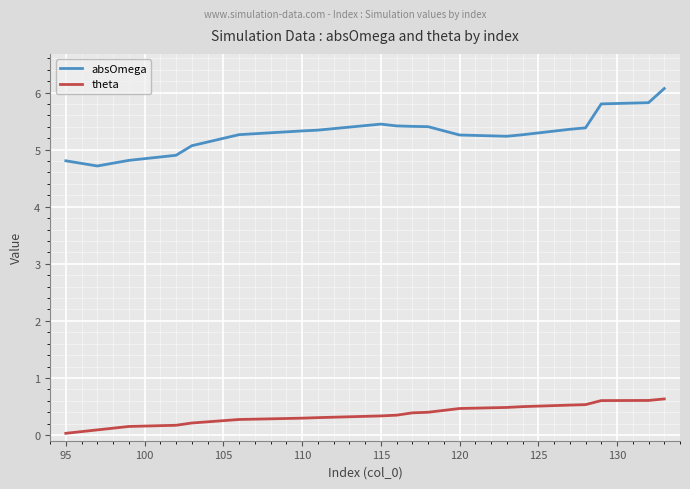

What is the maximum value shown in the chart?

6.1